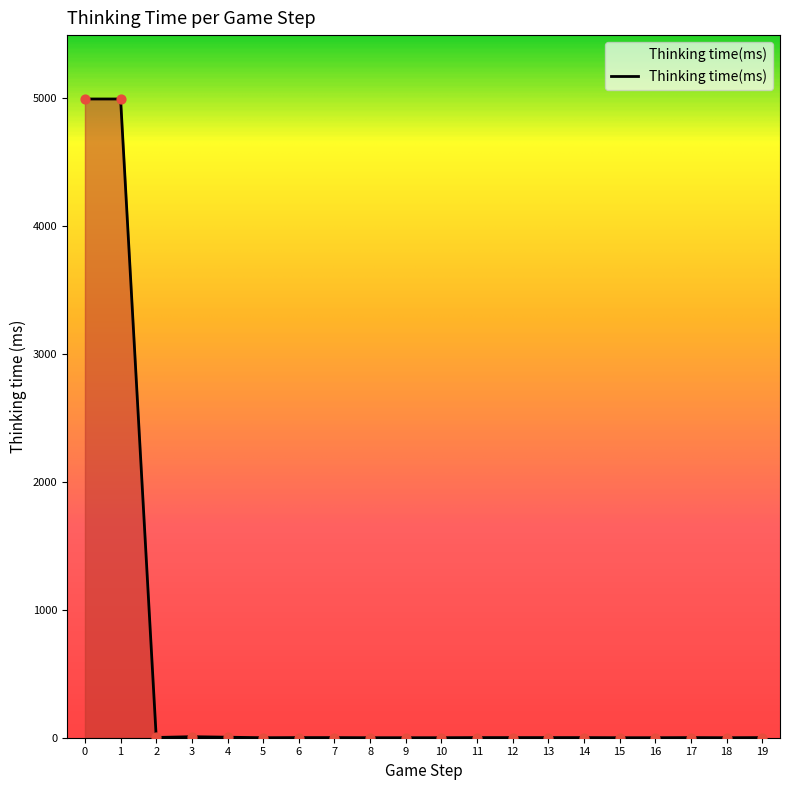

What is the change in value from 4 to 15?

-4